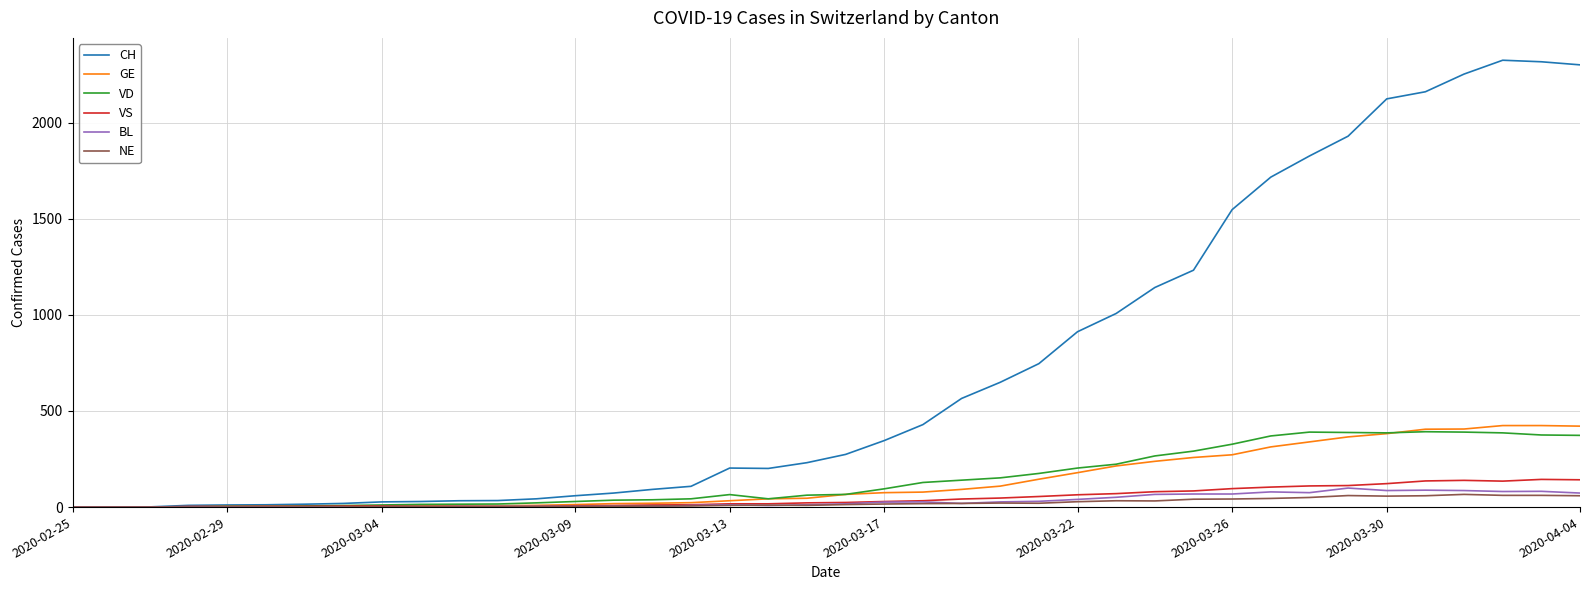

Which series has the largest total across all categories?

CH